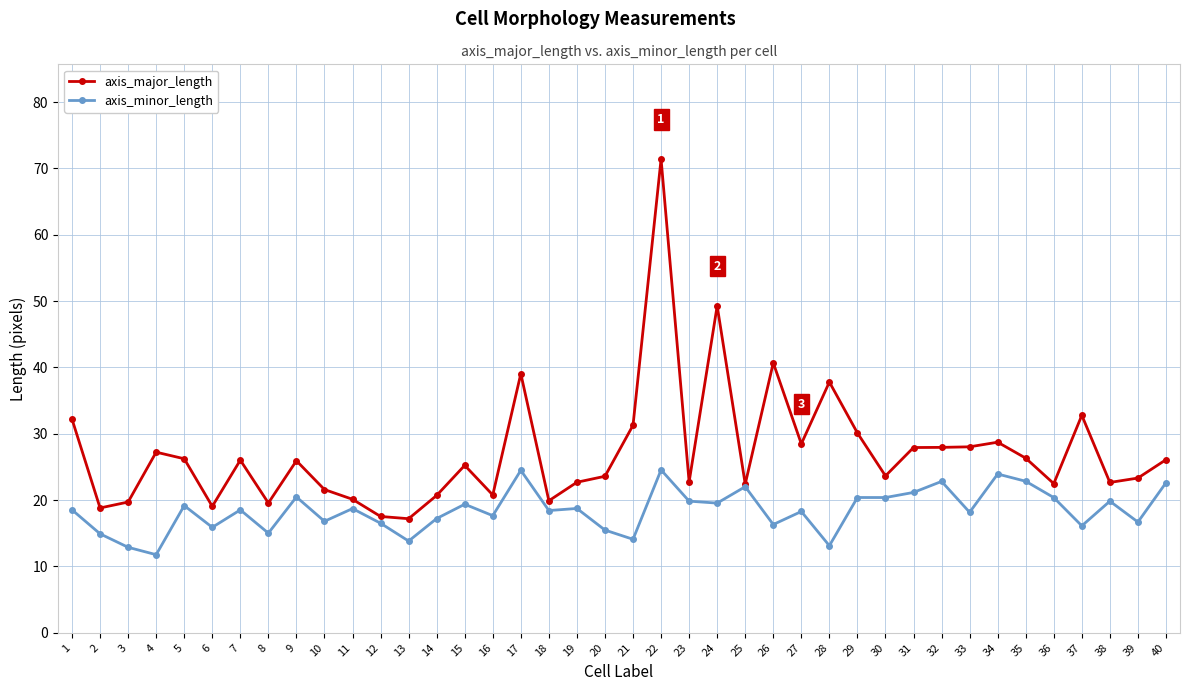

At which label does axis_minor_length first exceed 18?

1